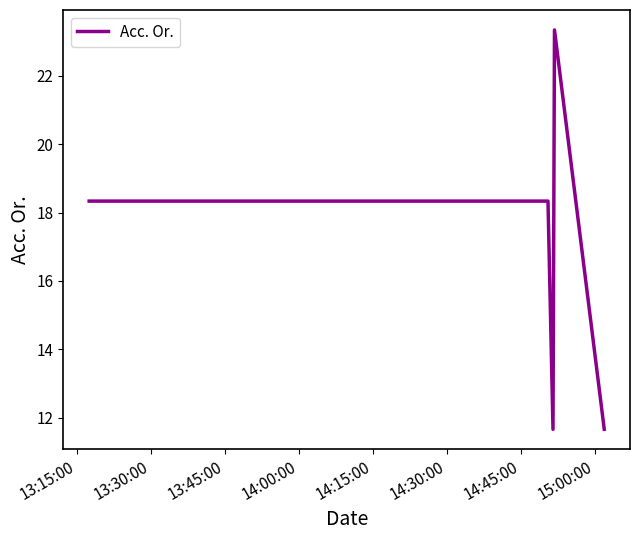

What is the maximum value shown in the chart?

23.3